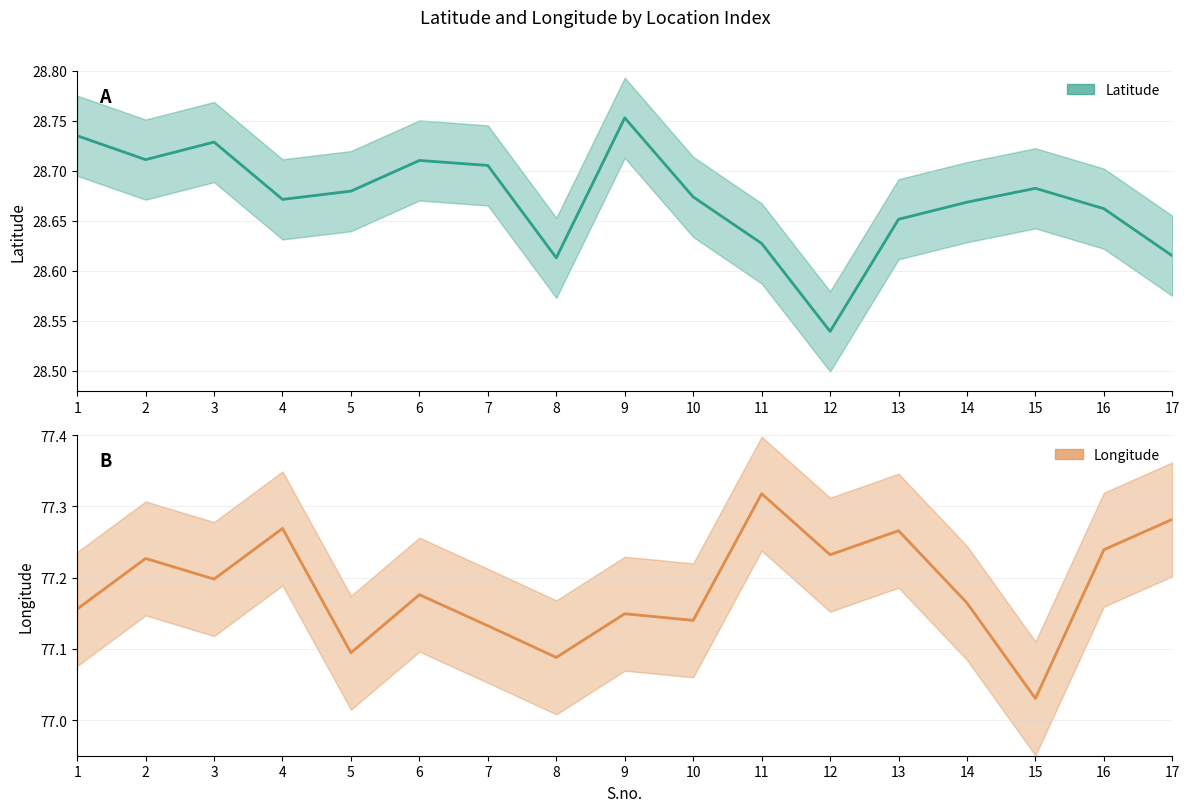

Rank the series by their maximum value, from lowest to highest.

Latitude, Longitude